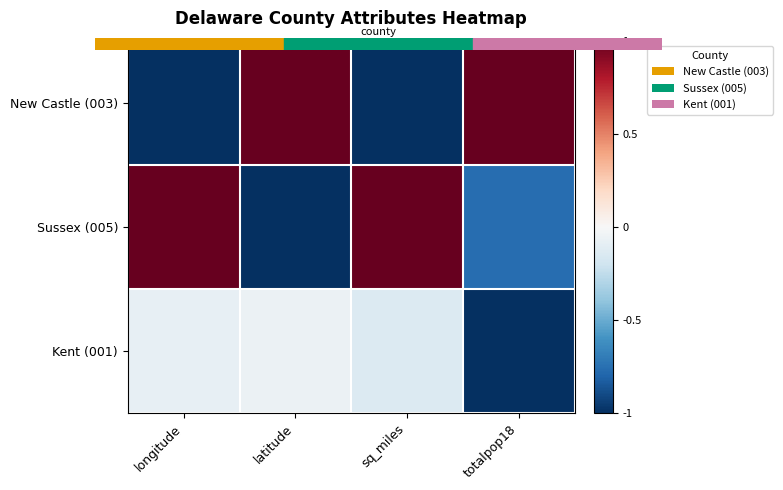

What is the spread (max minus min) of values at longitude?

2.0